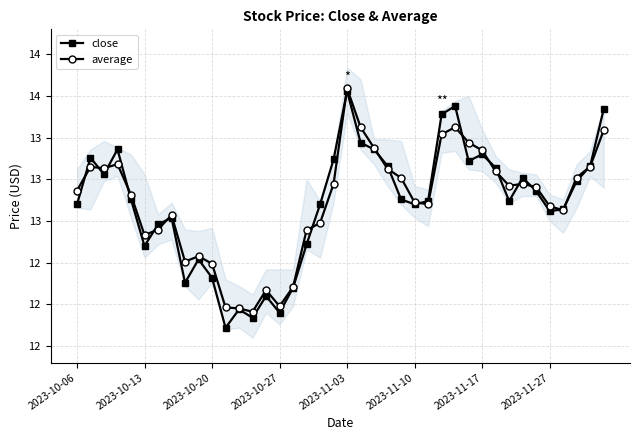

Rank the categories by close value from lowest to highest.

11, 13, 15, 12, 14, 16, 8, 10, 9, 2023-11-10, 17, 2023-11-17, 2023-11-27, 35, 36, 2023-10-06, 18, 25, 26, 32, 2023-11-03, 24, 34, 37, 33, 2023-10-20, 31, 23, 38, 29, 19, 2023-10-13, 30, 2023-10-27, 22, 21, 27, 39, 28, 20